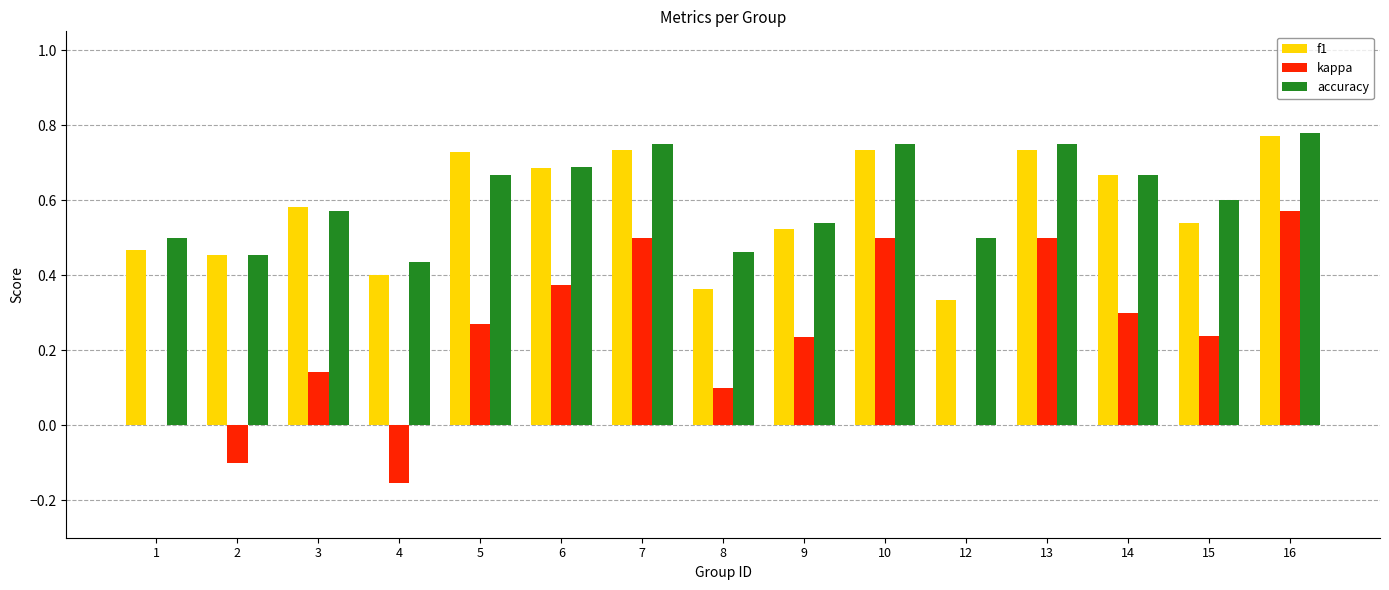

Which series has the largest total across all categories?

accuracy